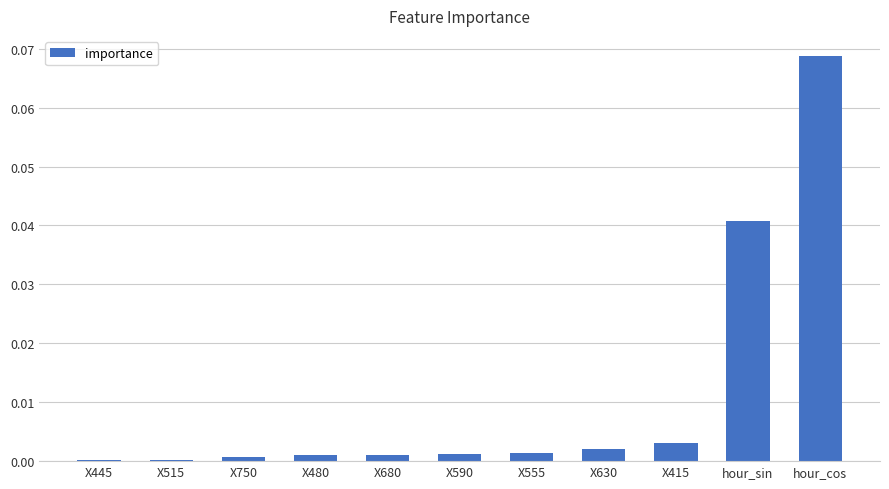

Which category has the highest value across all series?

hour_cos